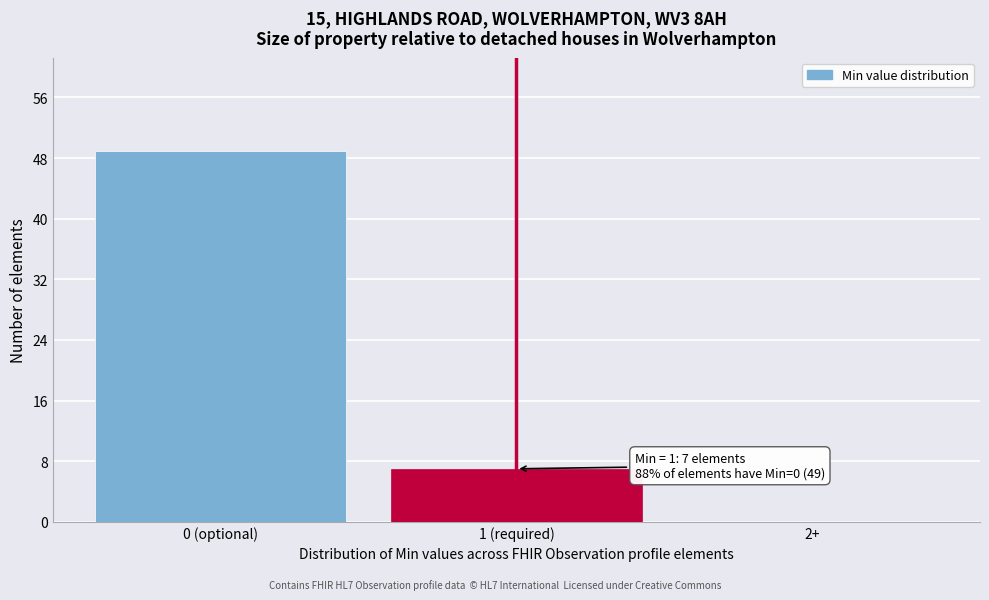

Reading left to right, what are all the values shown in this chart?

0 (optional)=49	1 (required)=7	2+=0